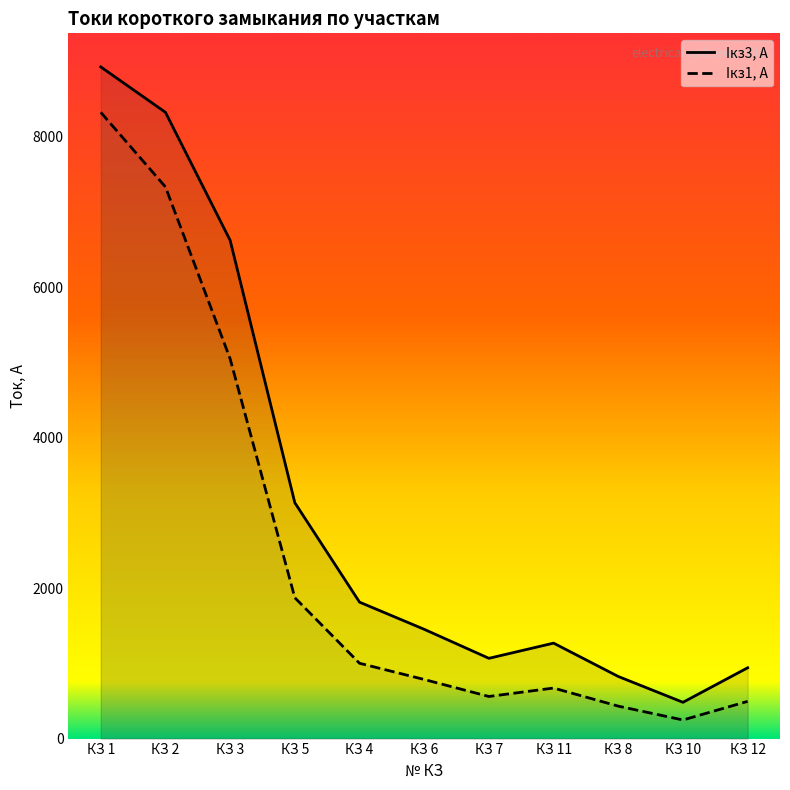

True or false: Iкз3, А and Iкз1, А cross at least once.

False